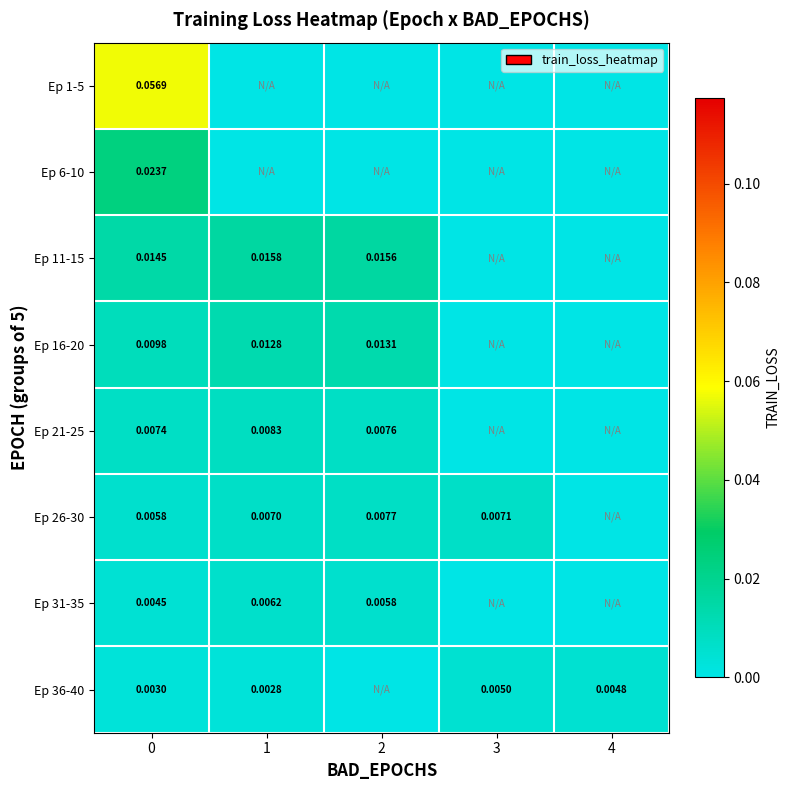

Is the value of Ep 11-15 at 0 greater than the value of Ep 26-30 at 2?

Yes